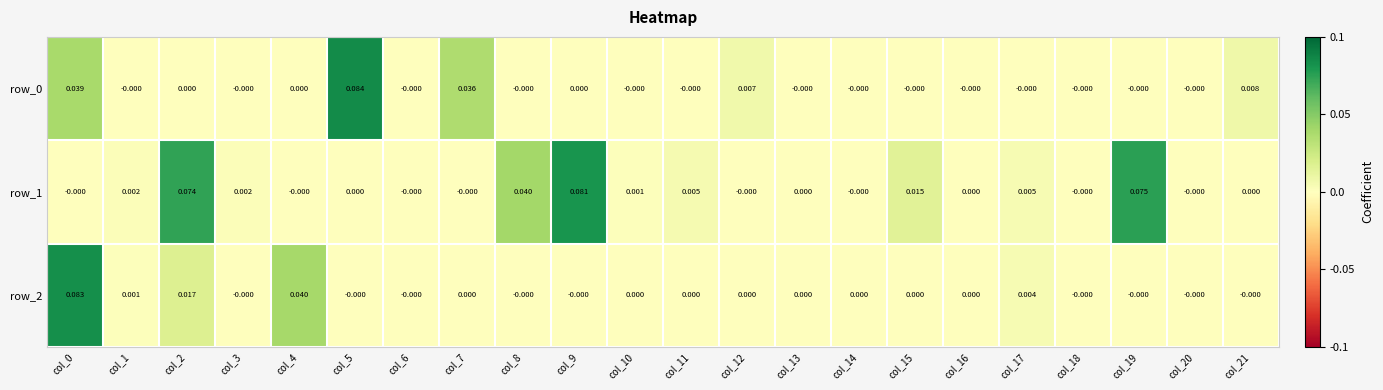

Reading left to right, extract all data points from this chart.

row_0: col_0=0.0	col_1=-0.0	col_2=0.0	col_3=-0.0	col_4=0.0	col_5=0.1	col_6=-0.0	col_7=0.0	col_8=-0.0	col_9=0.0	col_10=-0.0	col_11=-0.0	col_12=0.0	col_13=-0.0	col_14=-0.0	col_15=-0.0	col_16=-0.0	col_17=-0.0	col_18=-0.0	col_19=-0.0	col_20=-0.0	col_21=0.0
row_1: col_0=-0.0	col_1=0.0	col_2=0.1	col_3=0.0	col_4=-0.0	col_5=0.0	col_6=-0.0	col_7=-0.0	col_8=0.0	col_9=0.1	col_10=0.0	col_11=0.0	col_12=-0.0	col_13=0.0	col_14=-0.0	col_15=0.0	col_16=0.0	col_17=0.0	col_18=-0.0	col_19=0.1	col_20=-0.0	col_21=0.0
row_2: col_0=0.1	col_1=0.0	col_2=0.0	col_3=-0.0	col_4=0.0	col_5=-0.0	col_6=-0.0	col_7=0.0	col_8=-0.0	col_9=-0.0	col_10=0.0	col_11=0.0	col_12=0.0	col_13=0.0	col_14=0.0	col_15=0.0	col_16=0.0	col_17=0.0	col_18=-0.0	col_19=-0.0	col_20=-0.0	col_21=-0.0